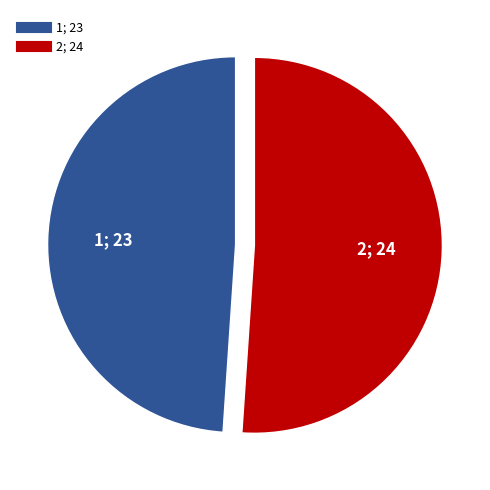

Count the number of slices in the pie.

2